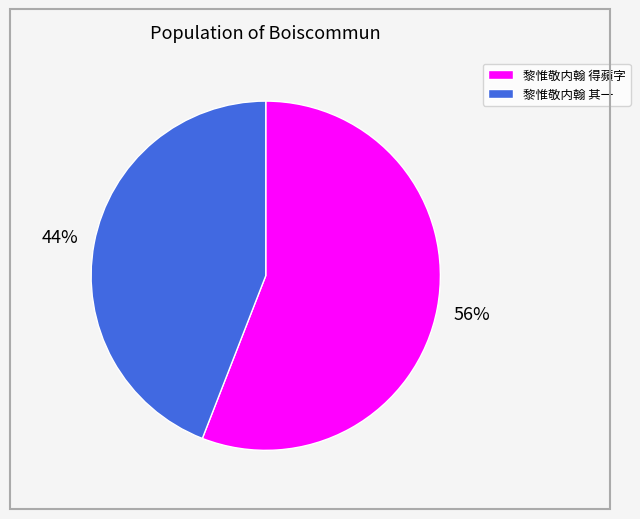

What percentage is the 黎惟敬内翰 得蘋字 slice, to the nearest percent?

56%